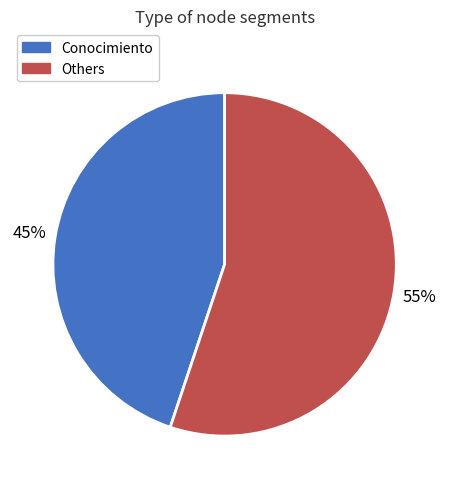

To the nearest percent, what is the difference between the largest and smallest slice percentages?

10%